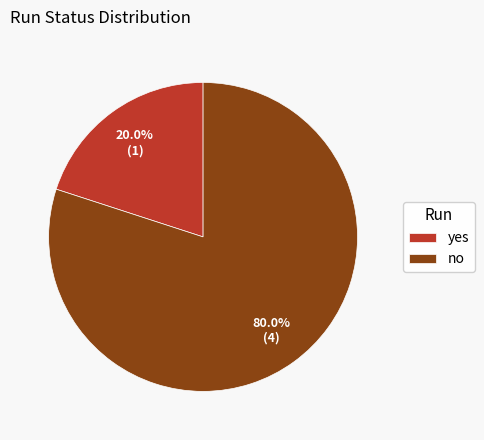

Rank the categories by value from highest to lowest.

no, yes